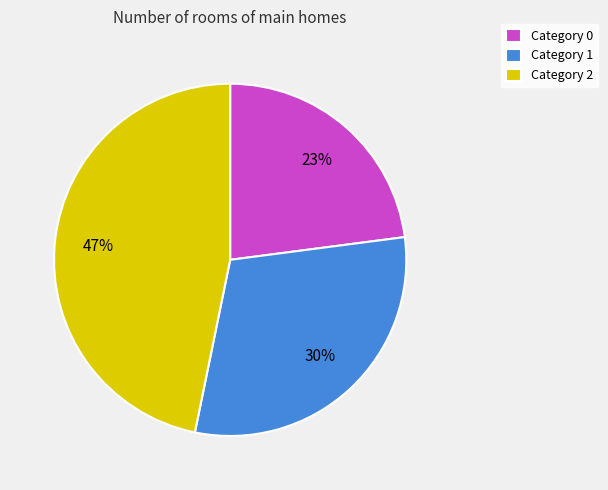

Which has a higher value, Category 0 or Category 1?

Category 1